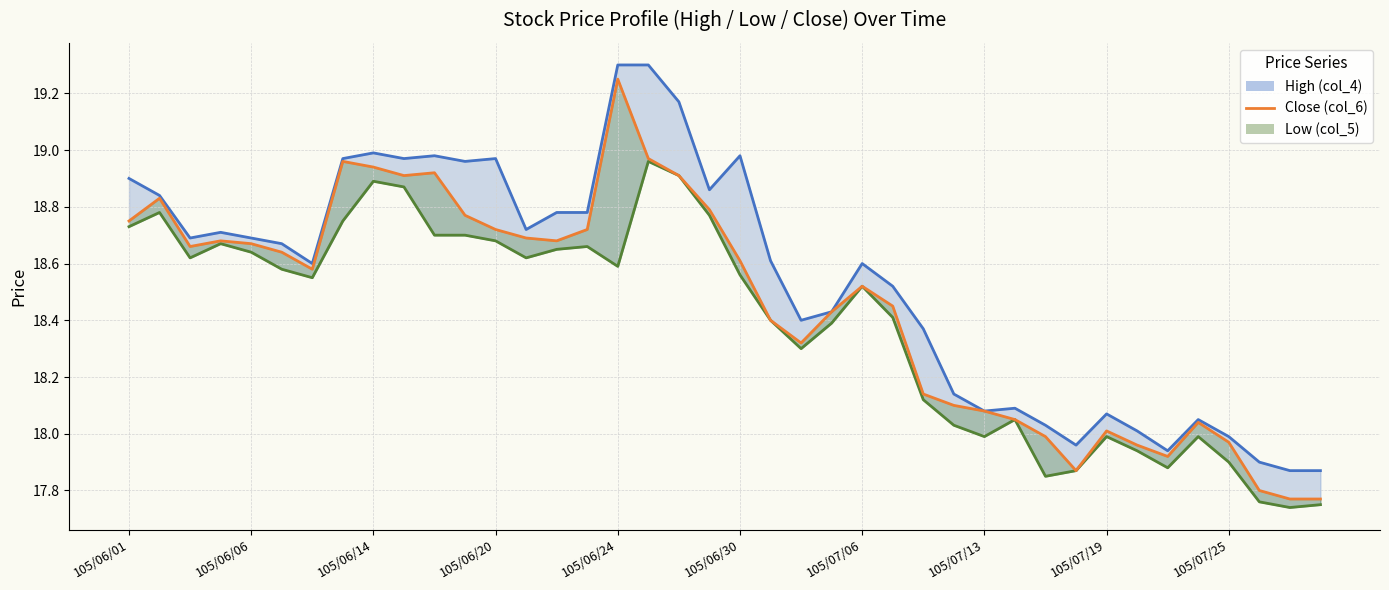

The value at 35 is 26.5. True or false?

False